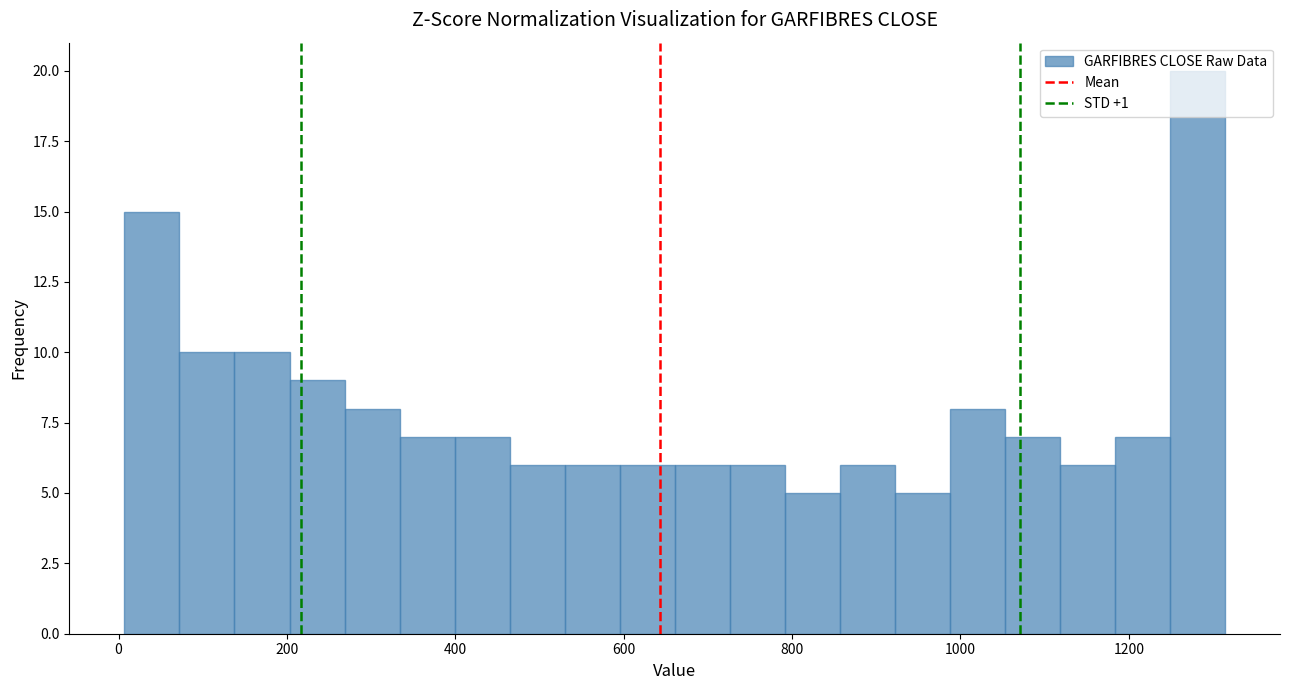

Around what value on the x-axis is the tallest bar? Give the approximate position of its centre, as read against the axis.

1280